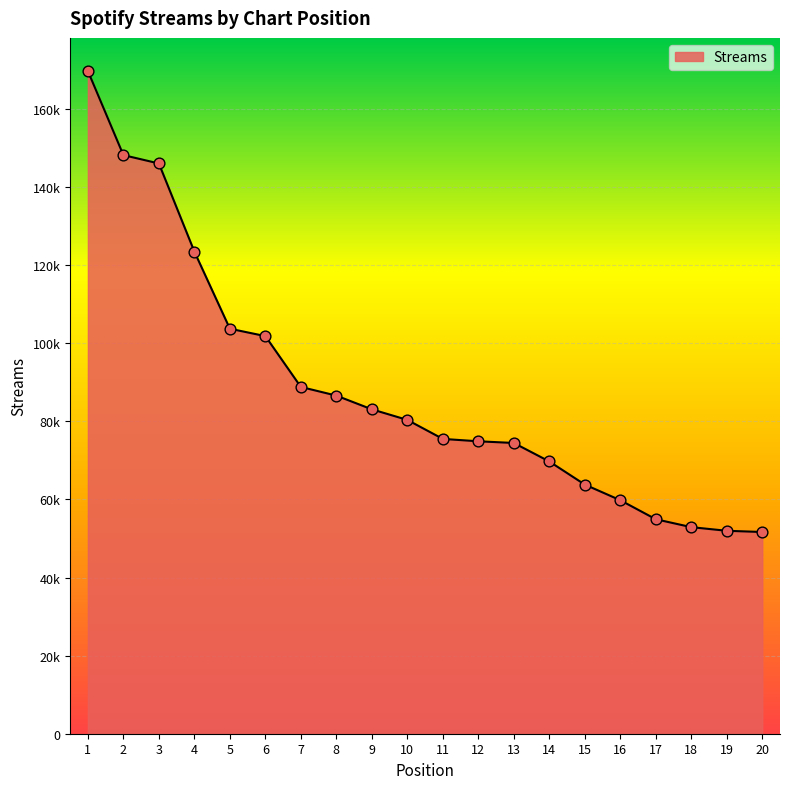

What is the ratio of the value at 19 to the value at 20?

1.0